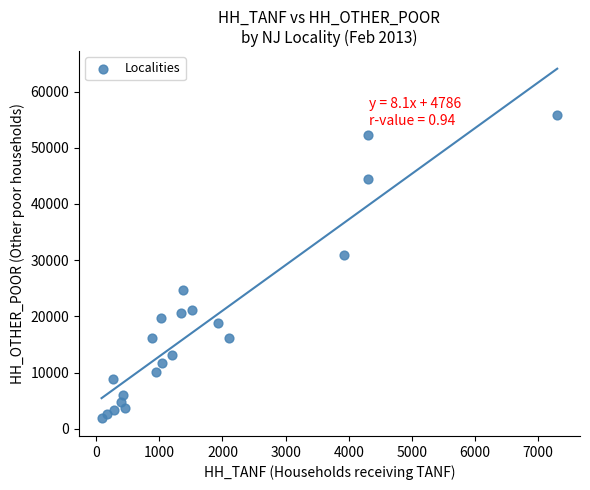

What Y value in the scatter plot is closest to 28830?

30977